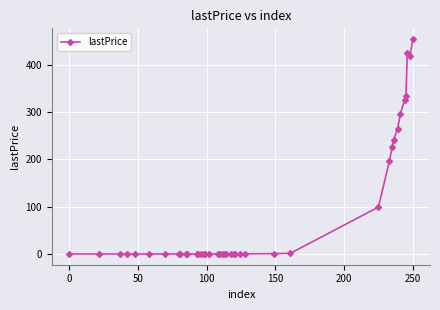

What is the value of the 29th point from the left?

1.5